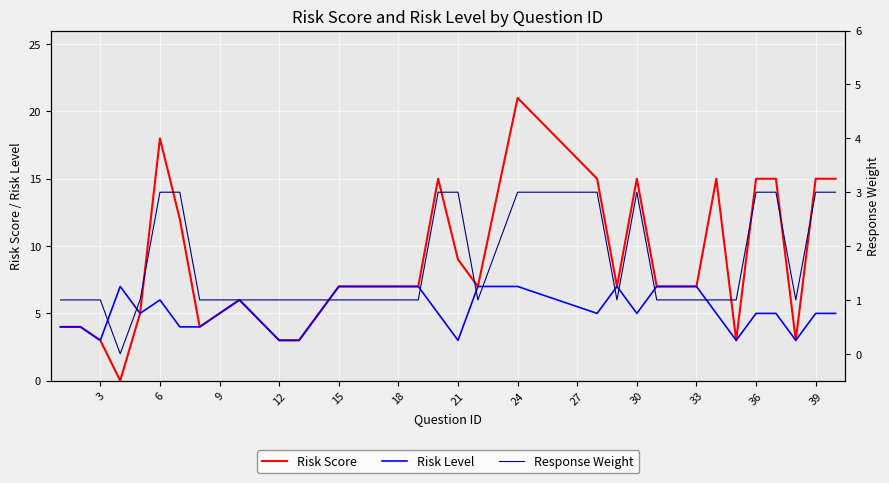

Reading right to left, transcribe all the data shown in this chart.

Risk Score: 15	15	3	15	15	3	15	7	7	15	7	15	21	7	9	15	7	7	7	7	3	3	6	4	12	18	5	0	3	4	4
Risk Level: 5	5	3	5	5	3	5	7	7	5	7	5	7	7	3	5	7	7	7	7	3	3	6	4	4	6	5	7	3	4	4
Response Weight: 3	3	1	3	3	1	1	1	1	3	1	3	3	1	3	3	1	1	1	1	1	1	1	1	3	3	1	0	1	1	1